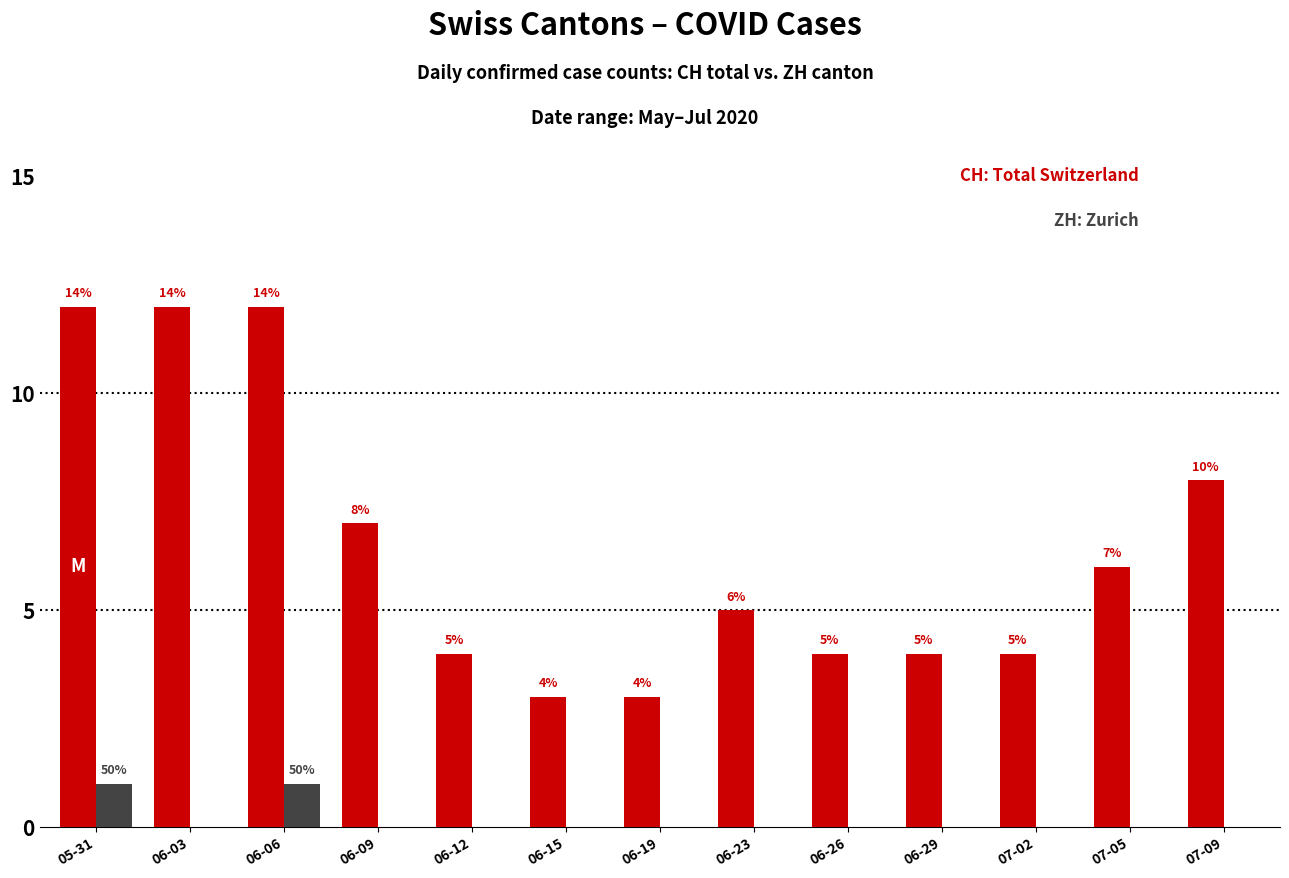

What is the greatest value displayed?

12